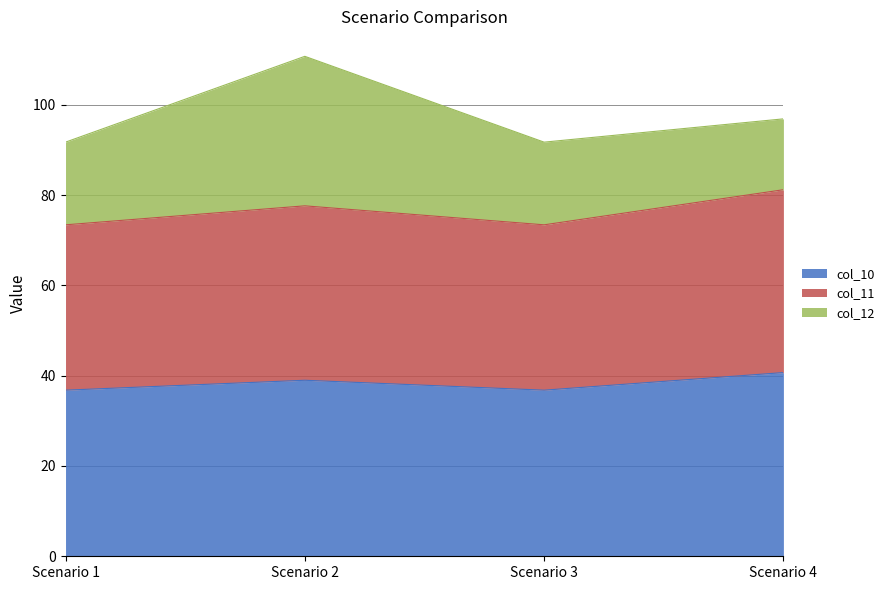

How many data points does each series have?

4